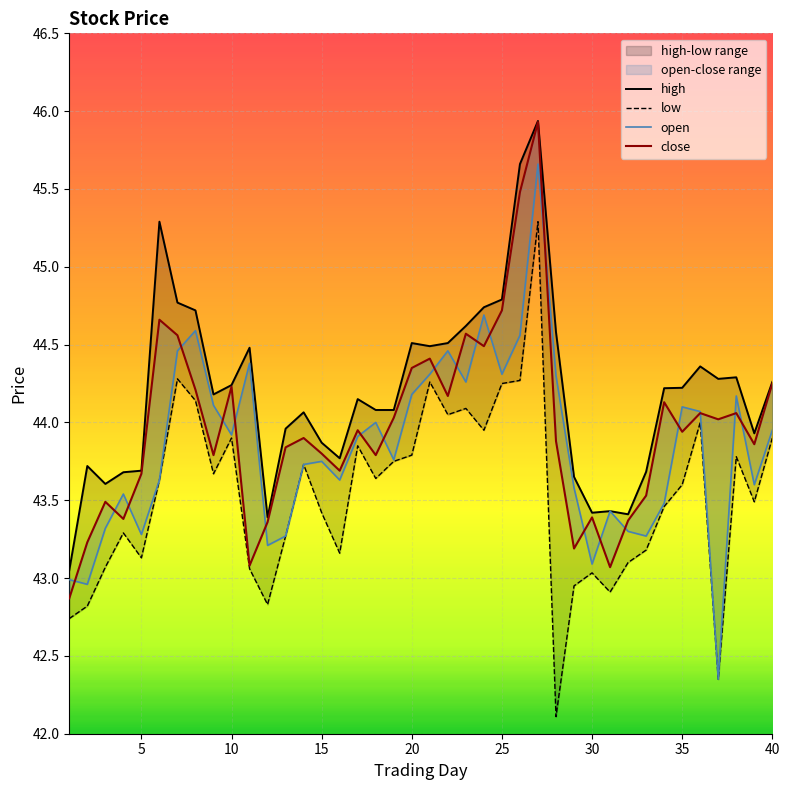

Is the value of open at 11 greater than the value of low at 38?

No